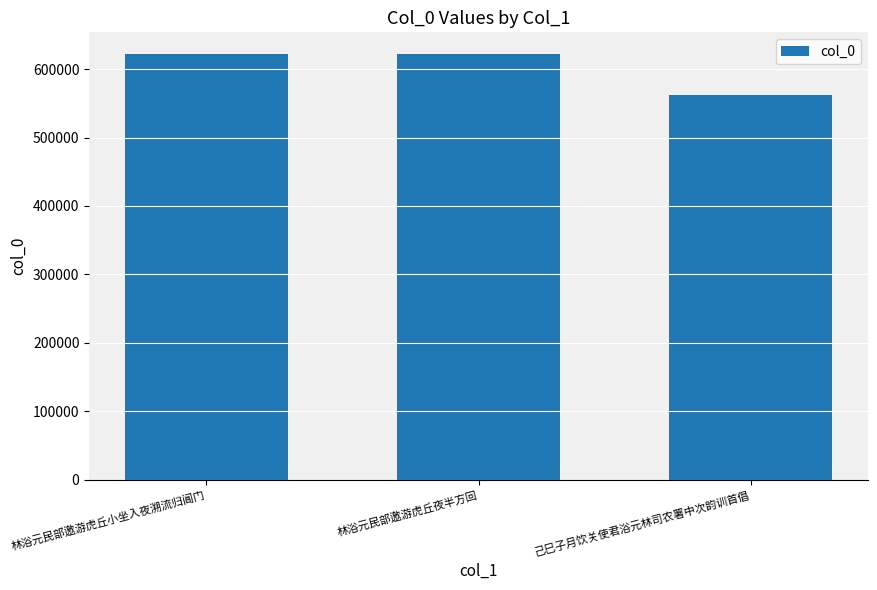

At which category does the chart reach its minimum across all series?

己巳子月饮关使君浴元林司农署中次韵训首倡